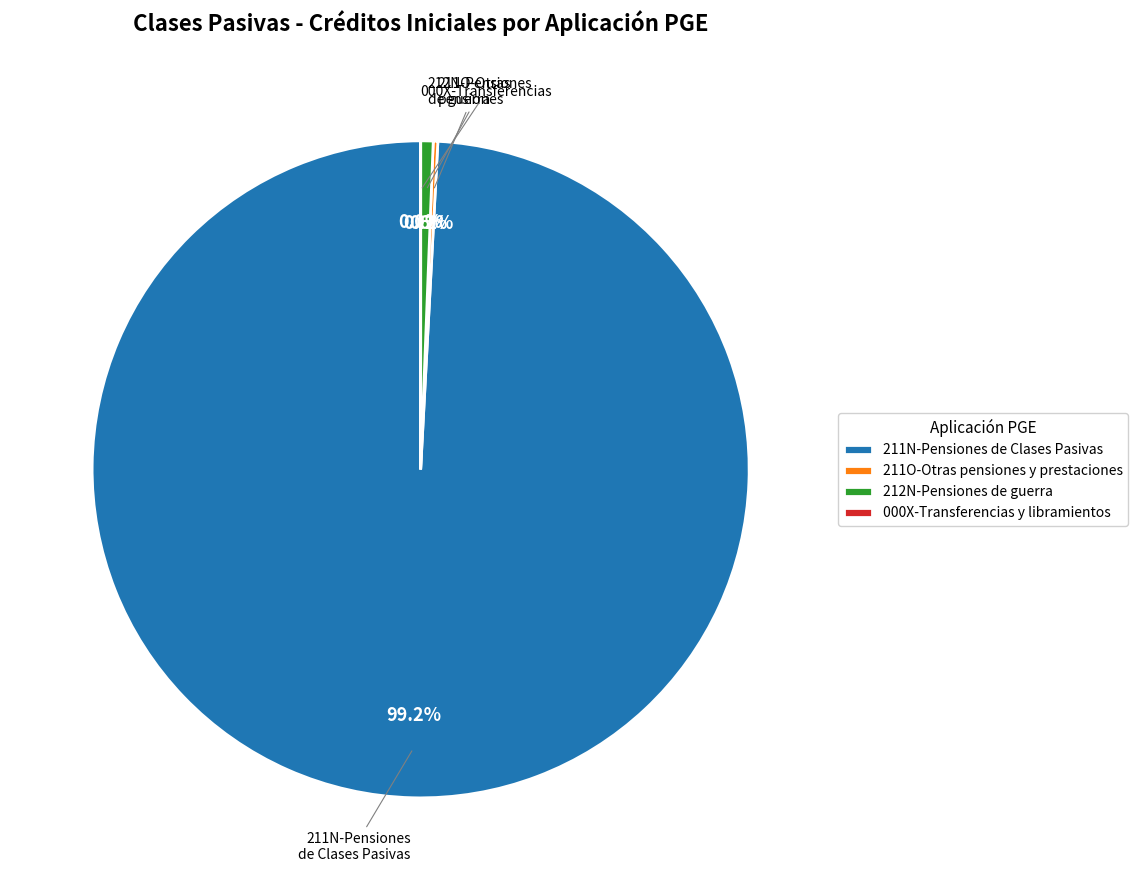

Is there any slice that represents more than half of the pie?

Yes